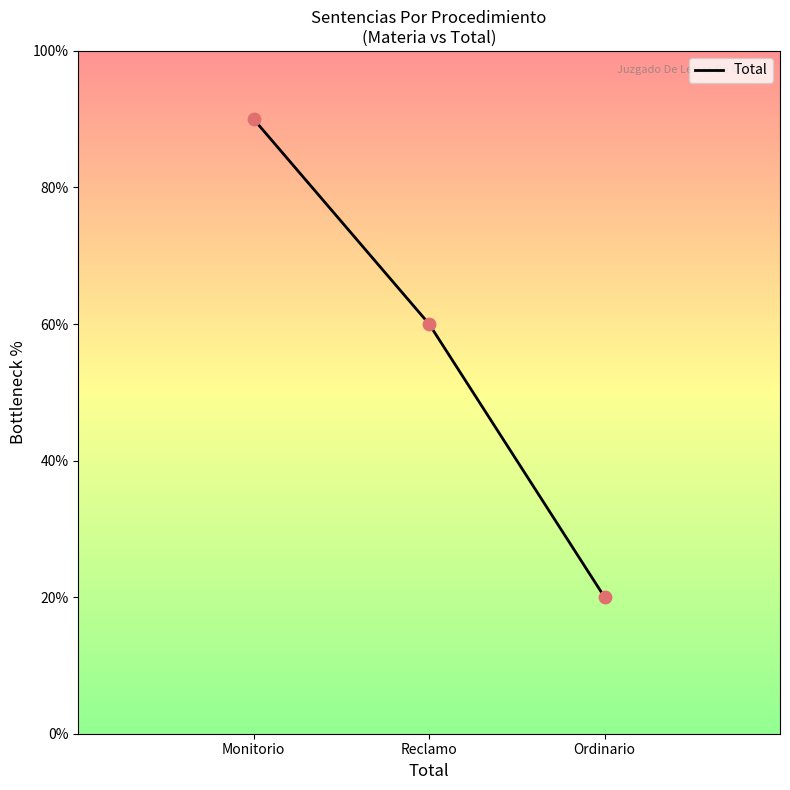

What is the ratio of the value at Reclamo to the value at Monitorio?

0.7